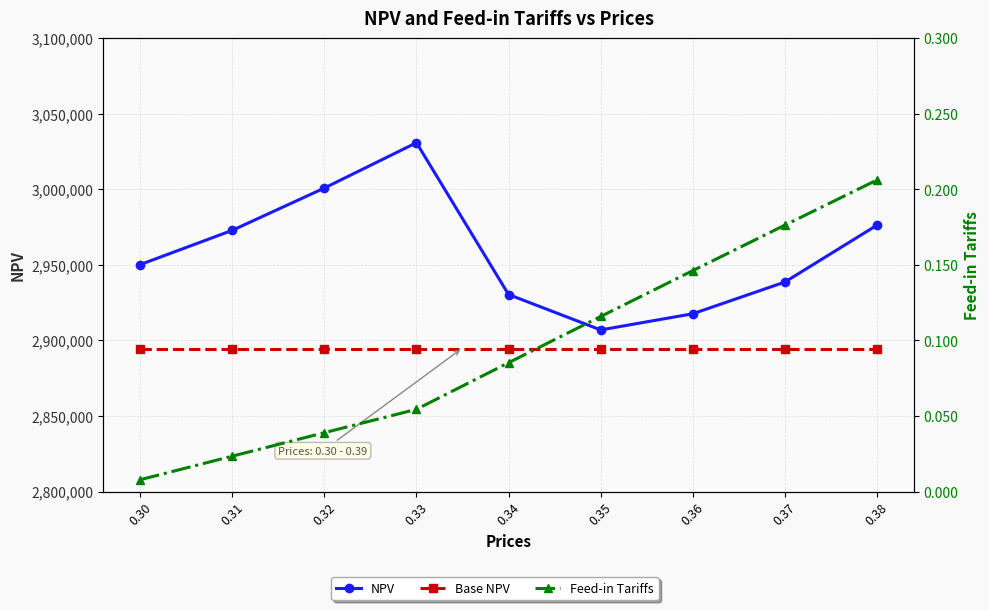

True or false: Base NPV and NPV intersect in this chart.

False